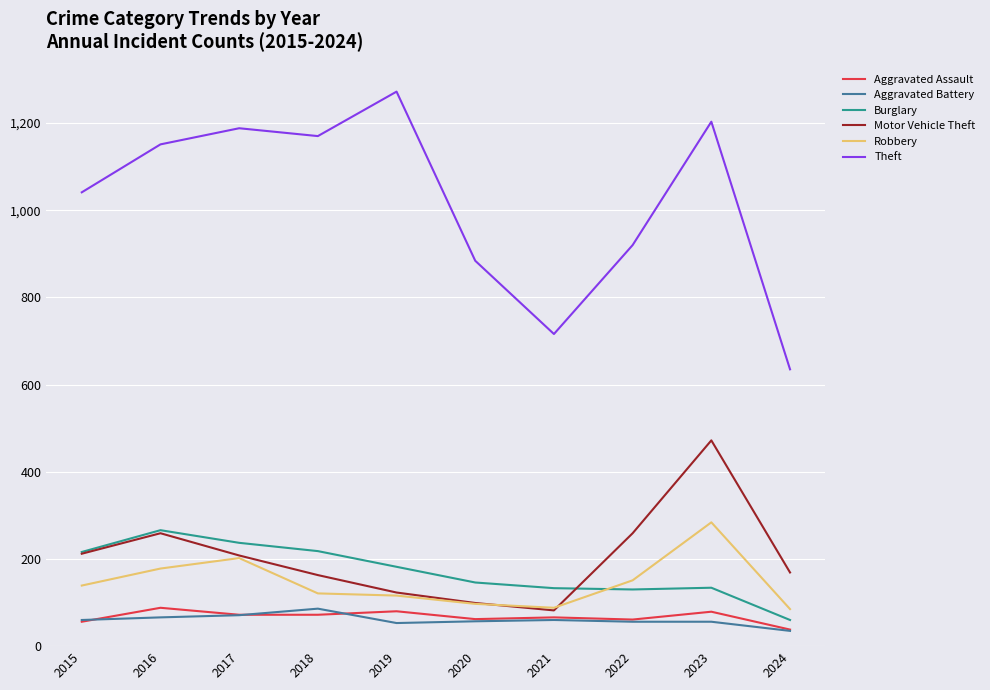

What is the sum of the Burglary values at 2016 and 2020?

412